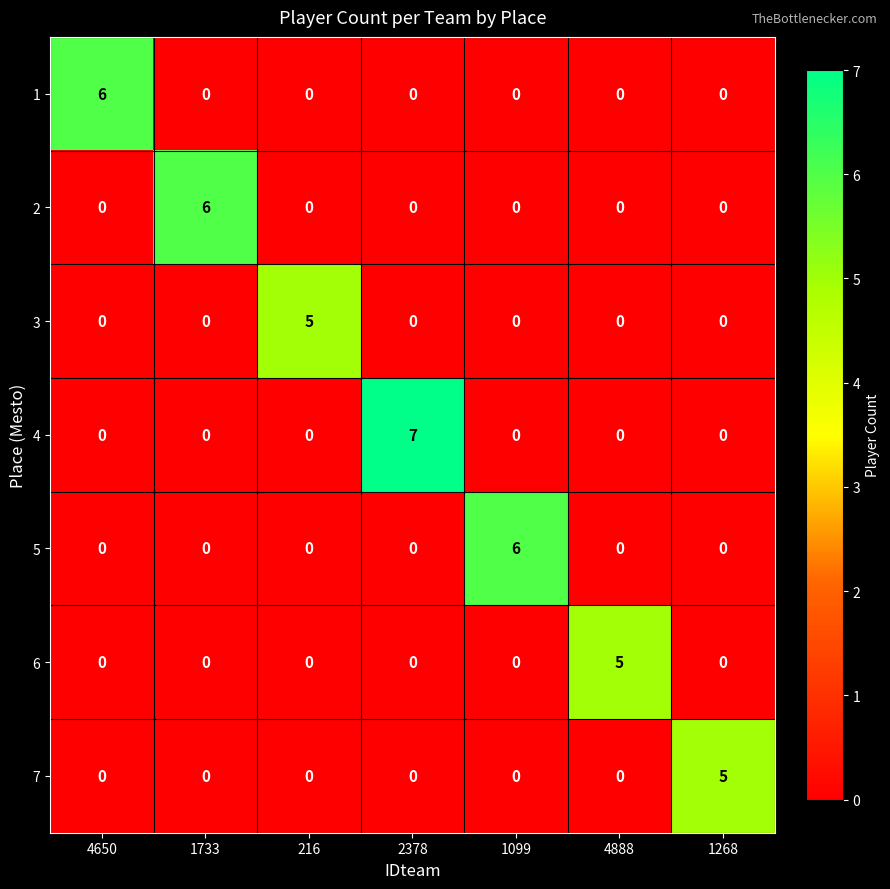

Which label corresponds to the largest value in the chart?

2378